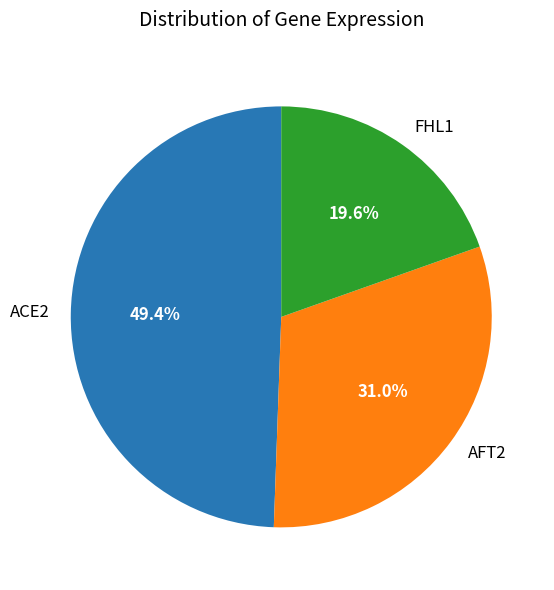

How many segments does this pie chart have?

3